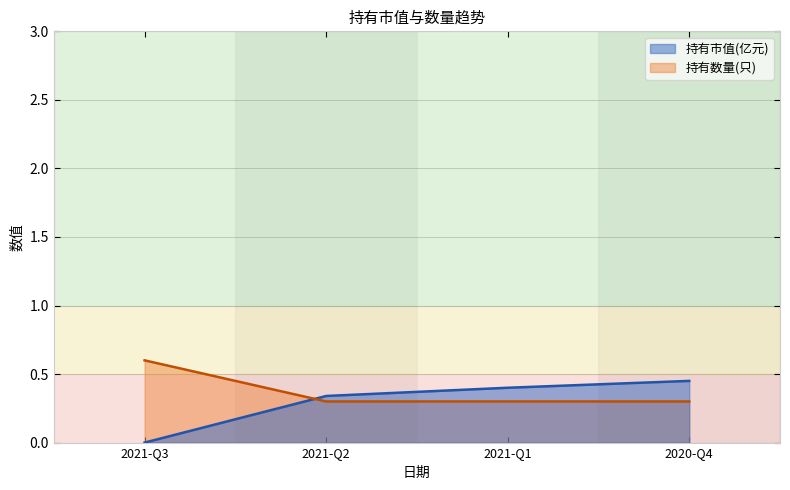

Reading left to right, extract all data points from this chart.

持有市值(亿元): 2021-Q3=0.0	2021-Q2=0.3	2021-Q1=0.4	2020-Q4=0.5
持有数量(只): 2021-Q3=0.6	2021-Q2=0.3	2021-Q1=0.3	2020-Q4=0.3